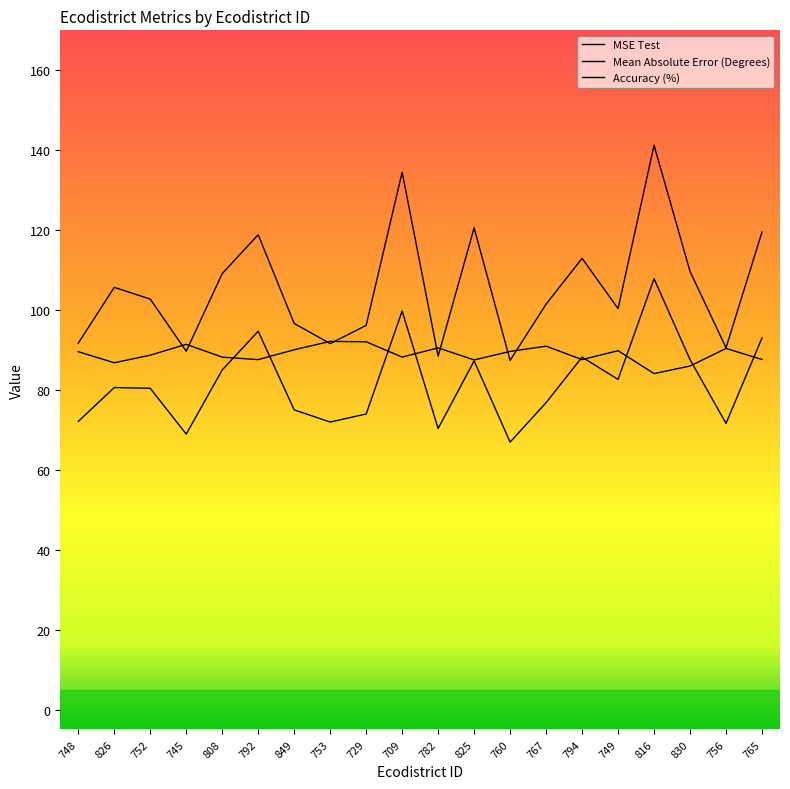

Count the number of data series in this chart.

3